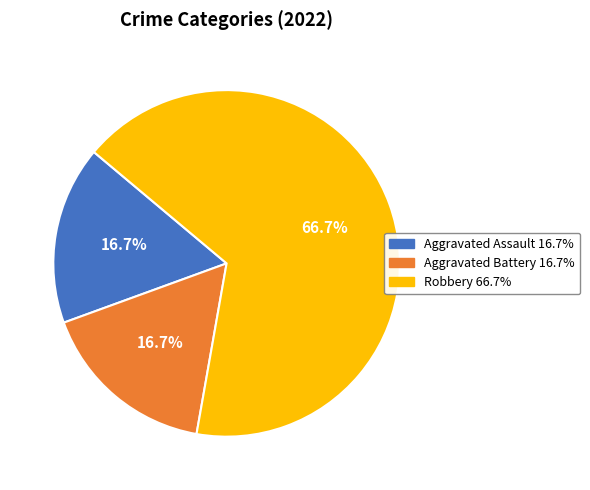

The Aggravated Battery slice represents 17% of the pie. True or false?

True